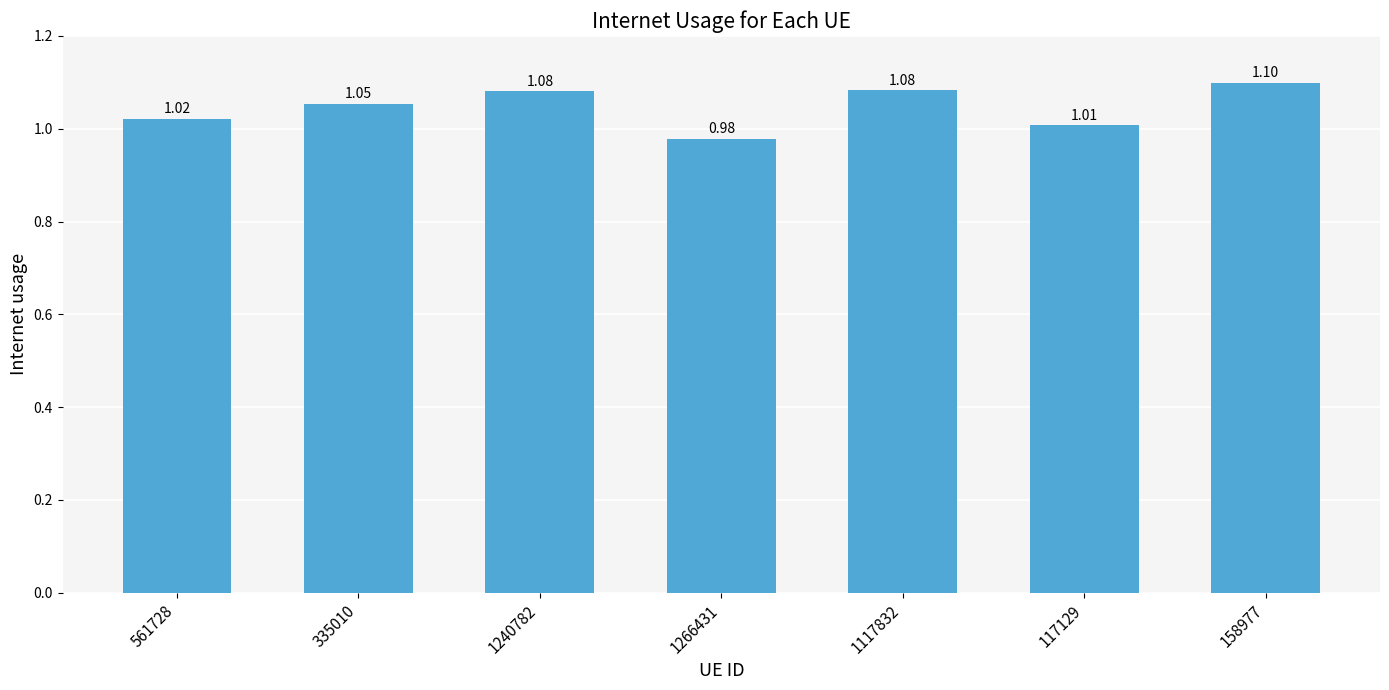

Which has a higher value, 1117832 or 117129?

1117832